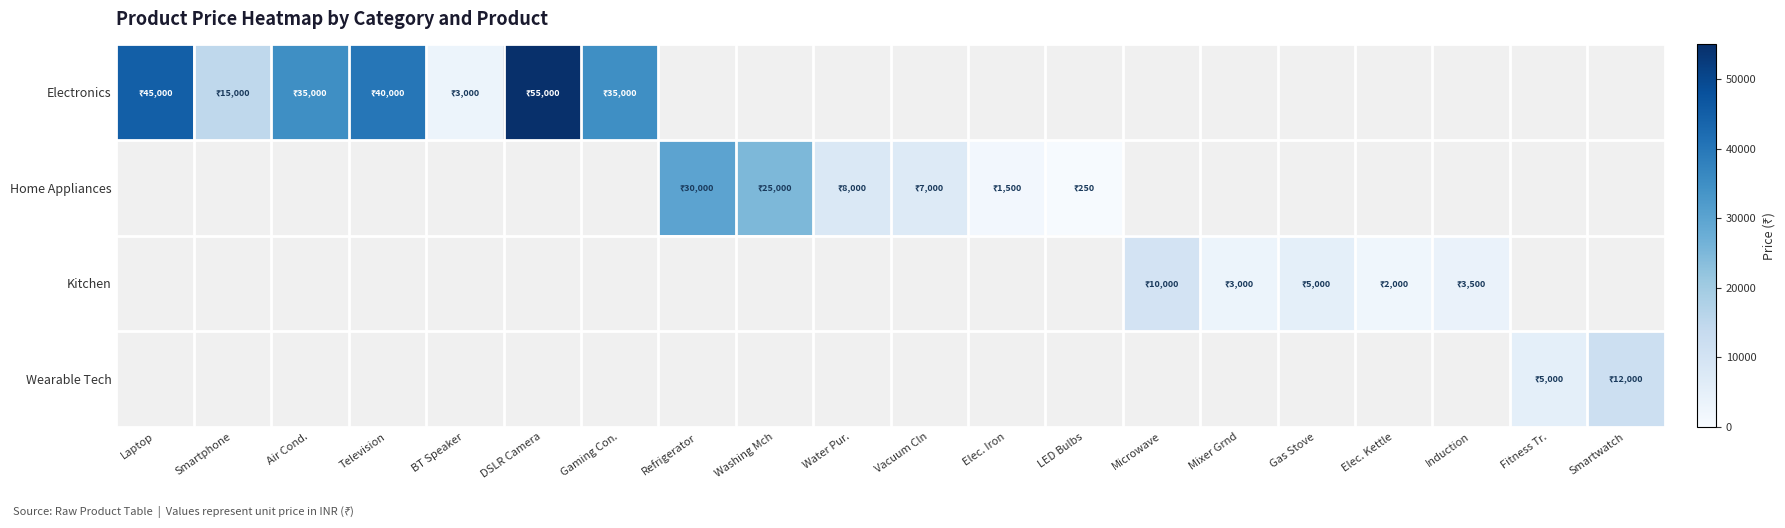

What is the greatest value displayed?

55000.0